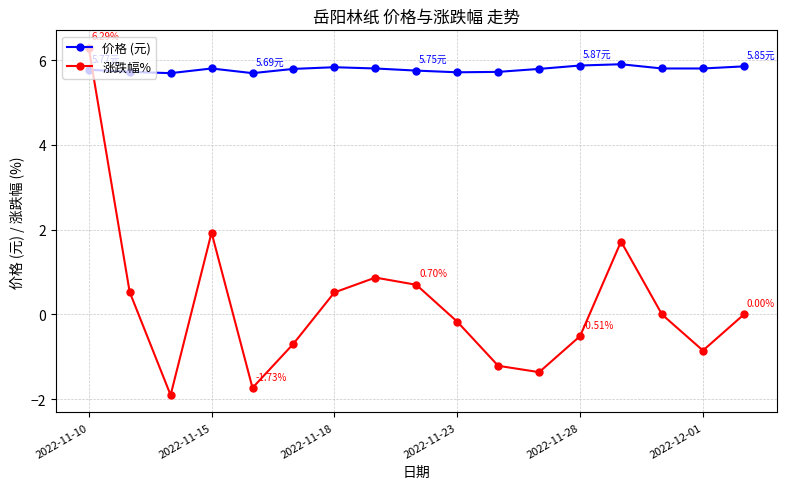

Rank the series by their average value, from lowest to highest.

涨跌幅%, 价格 (元)